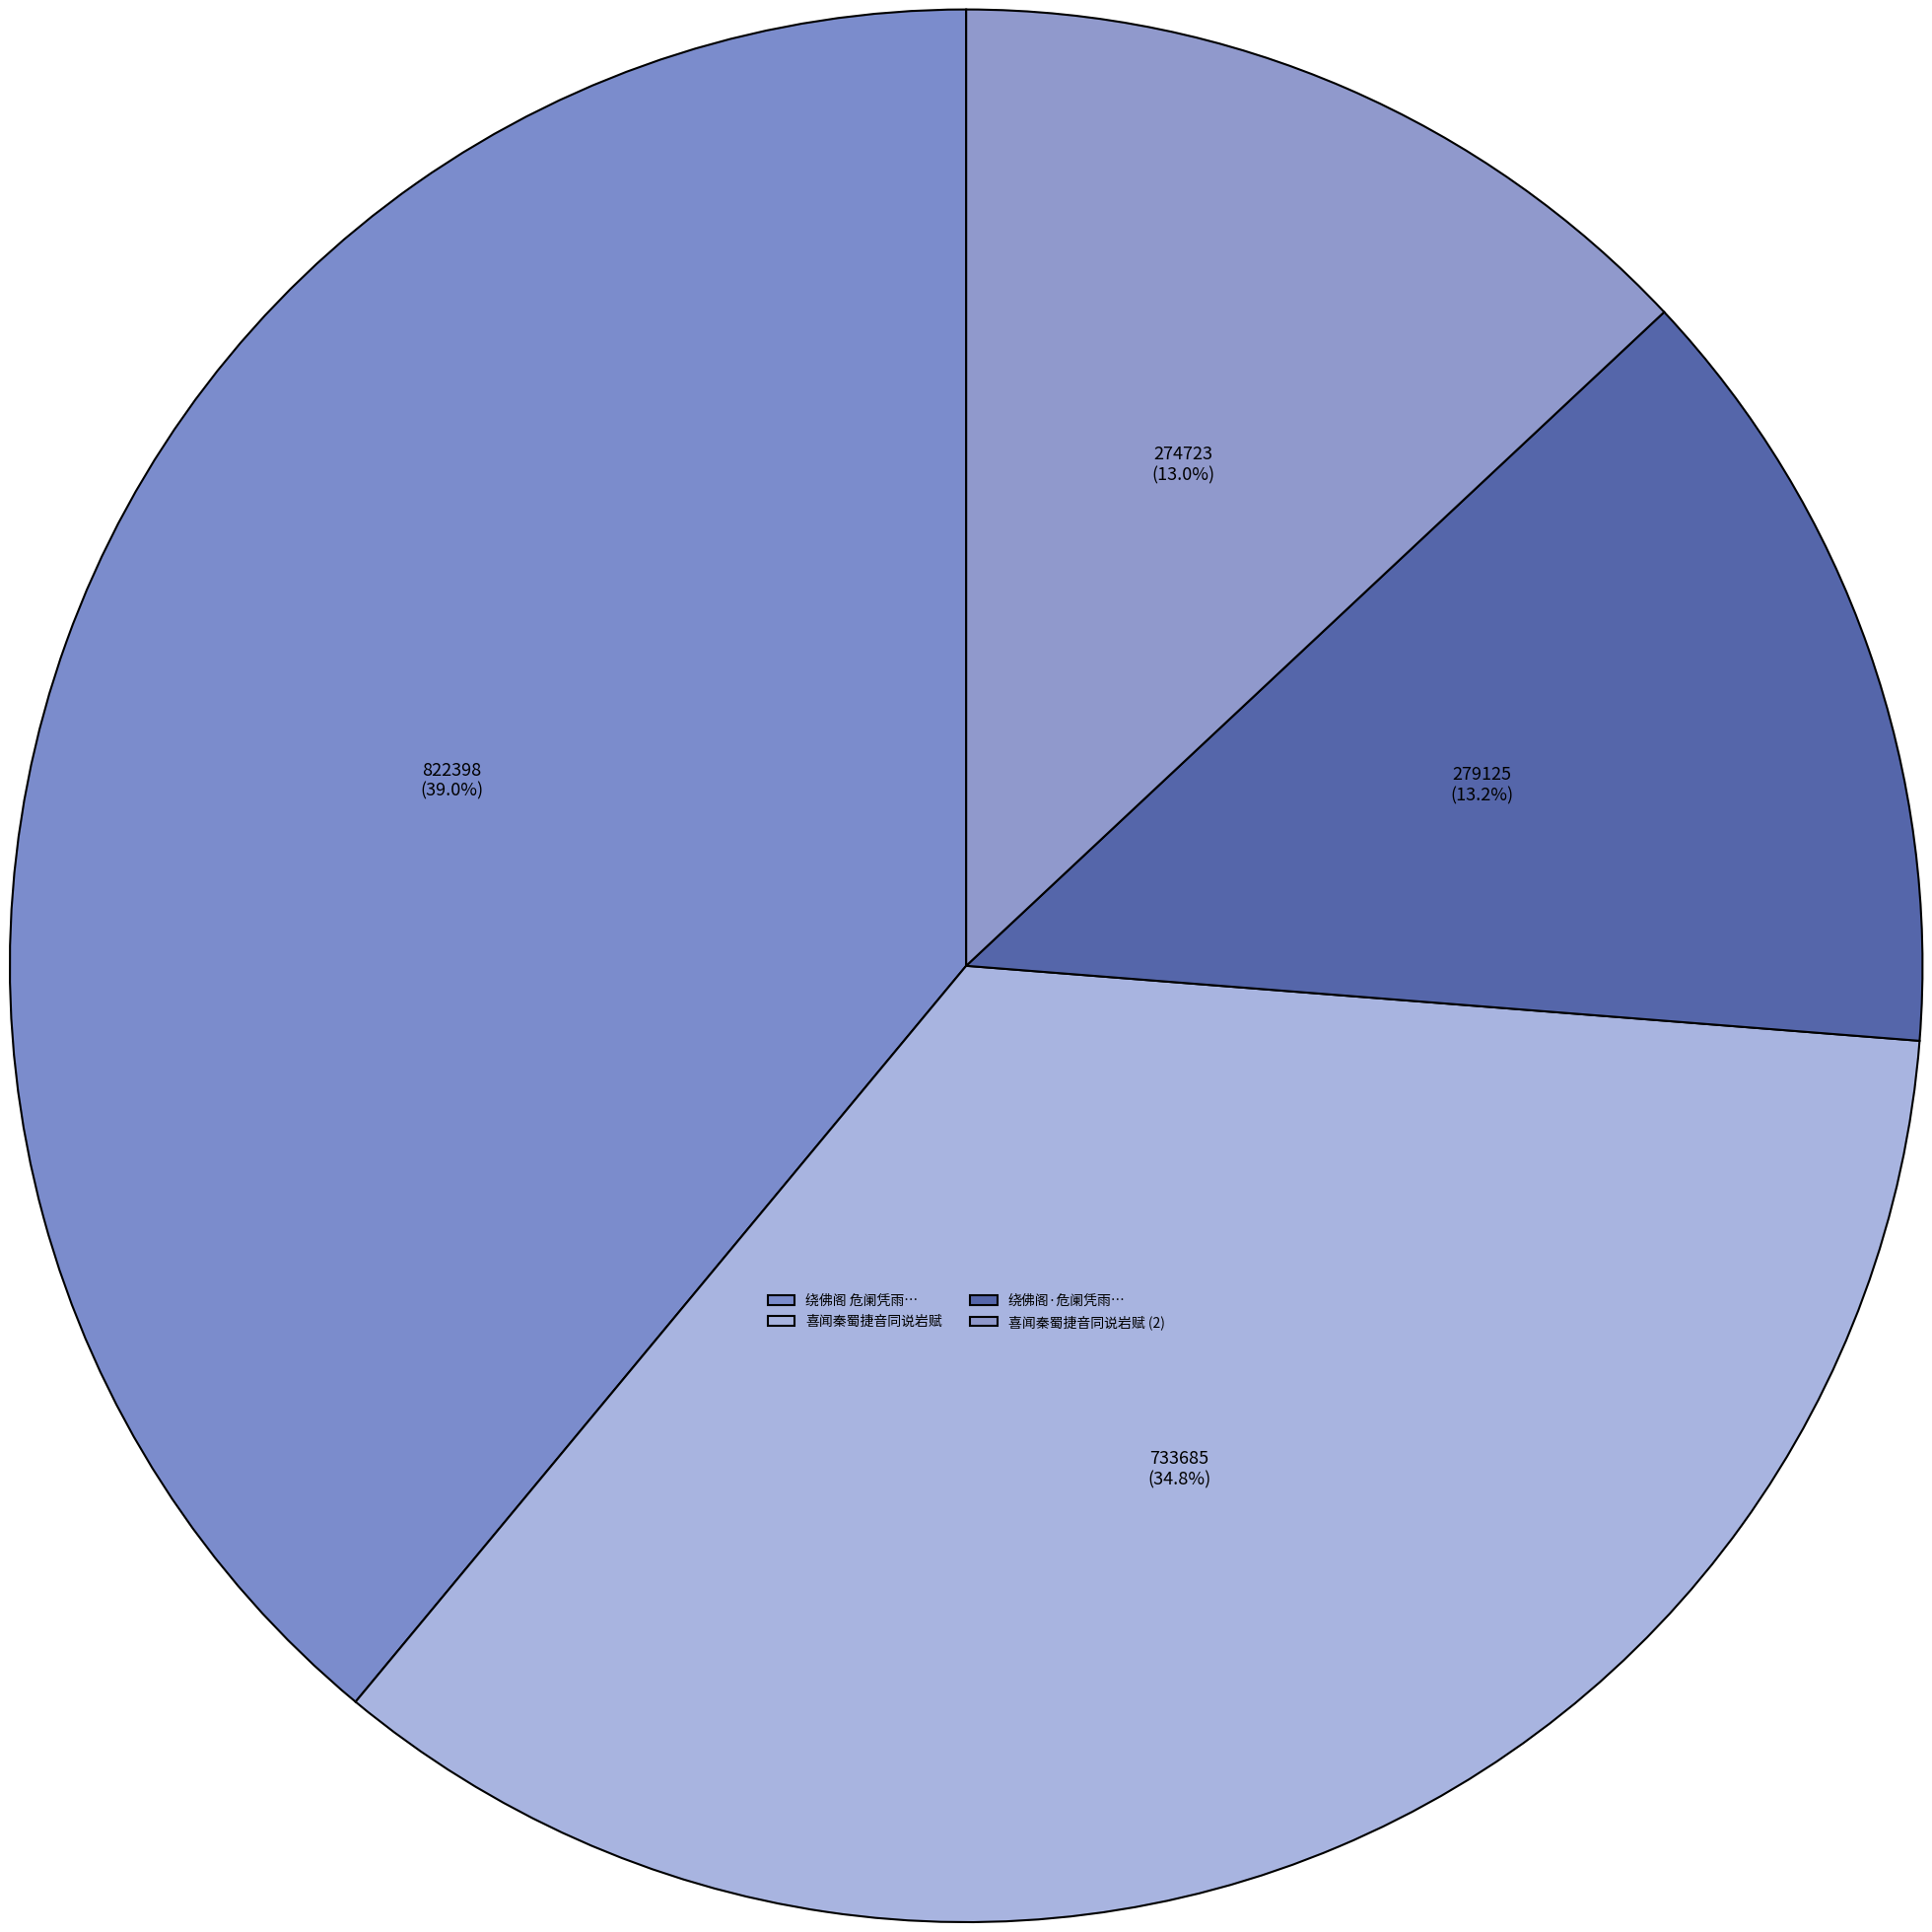

Does any single category account for the majority?

No